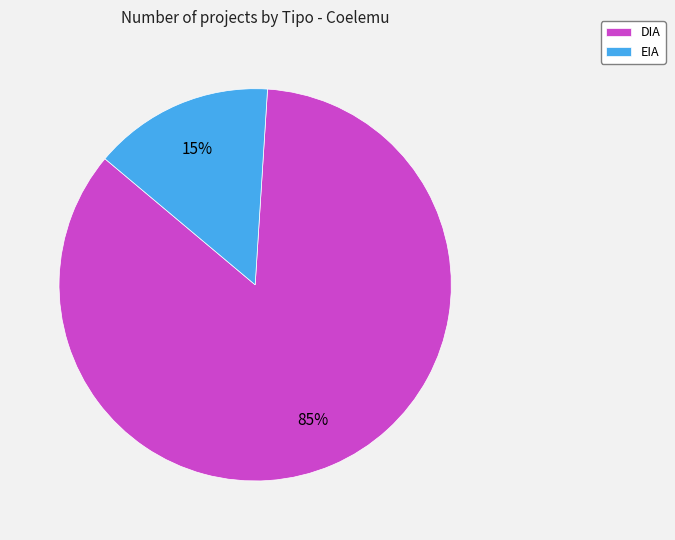

Which has a higher value, EIA or DIA?

DIA